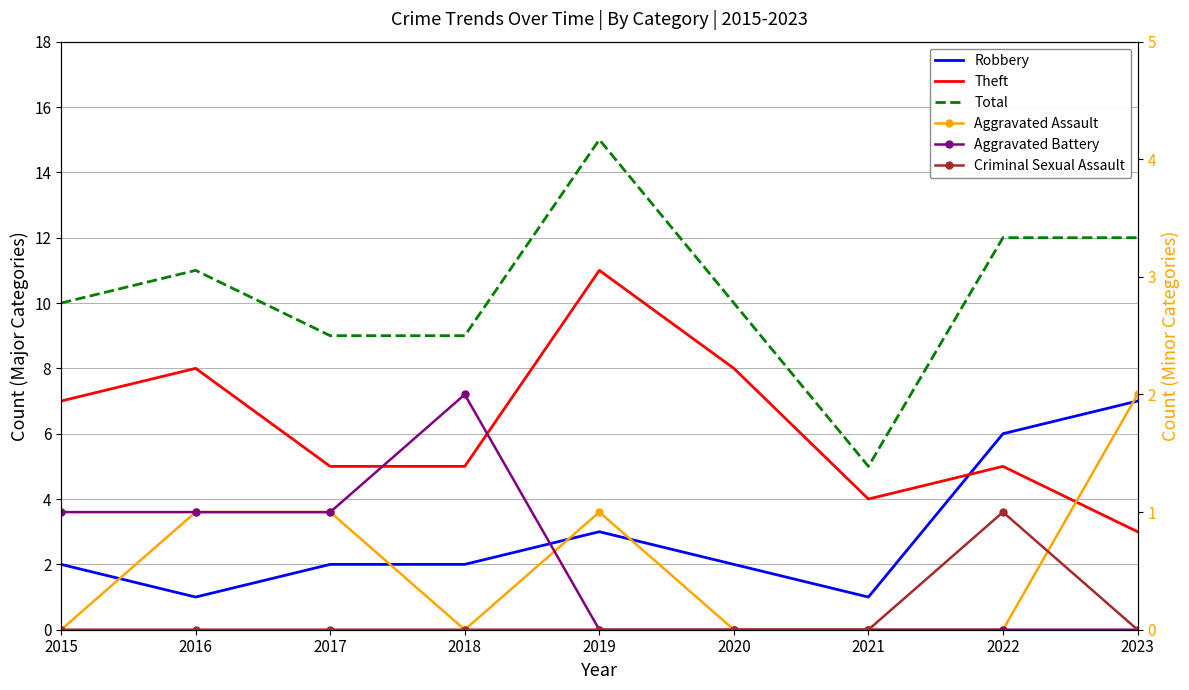

The Aggravated Assault series shows 1 at 2015. True or false?

False